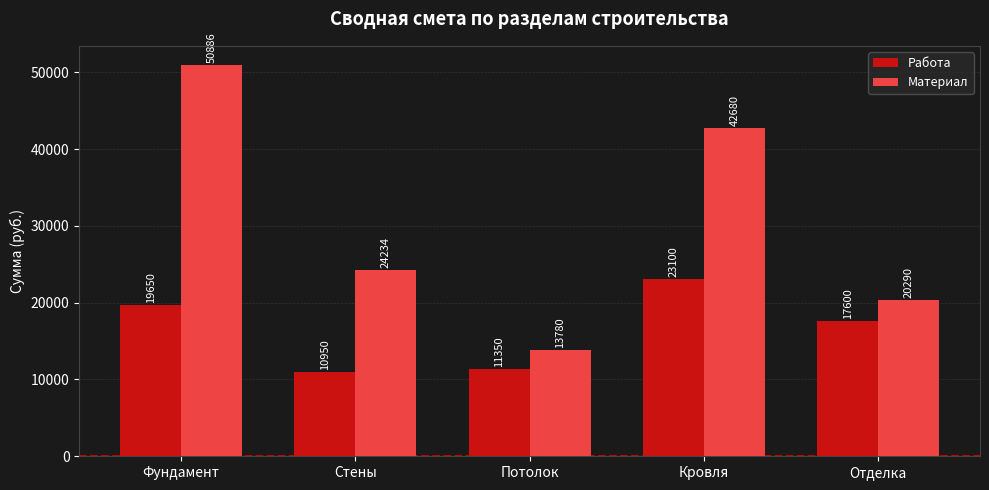

What is the minimum value shown in the chart?

10950.0